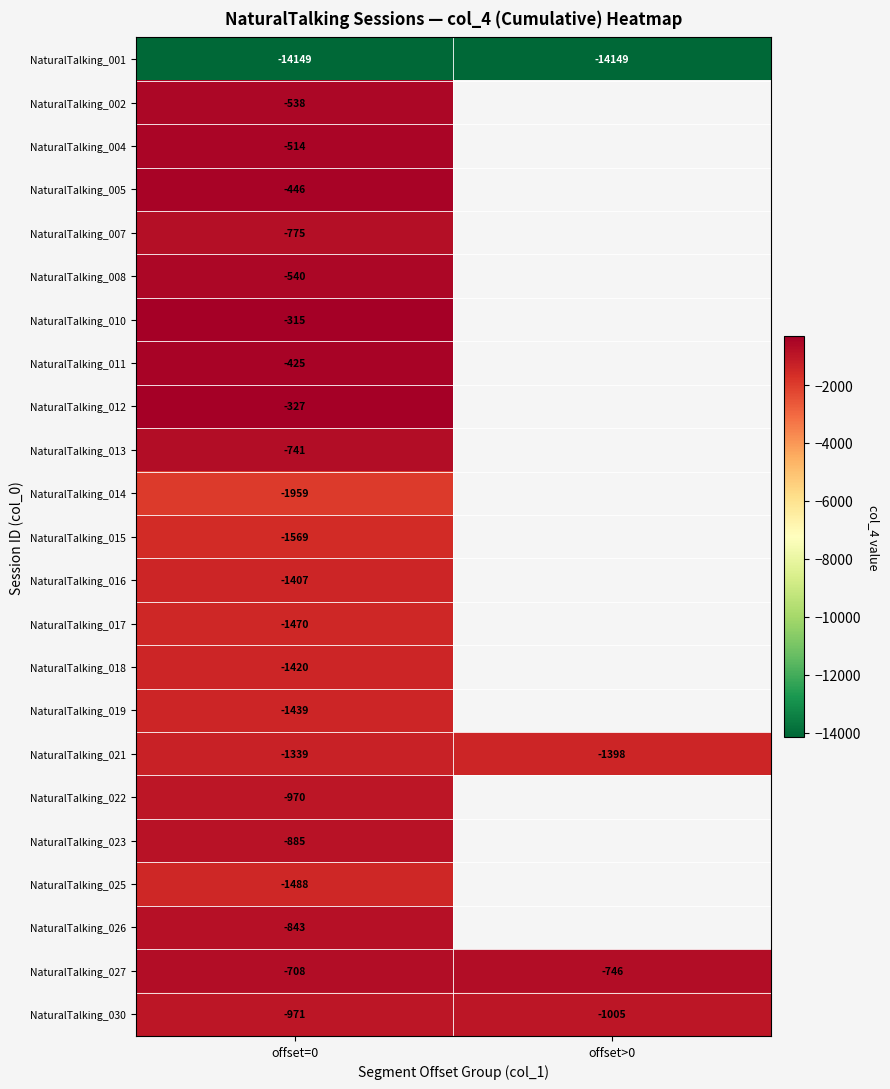

What is the spread (max minus min) of values at offset=0?

13834